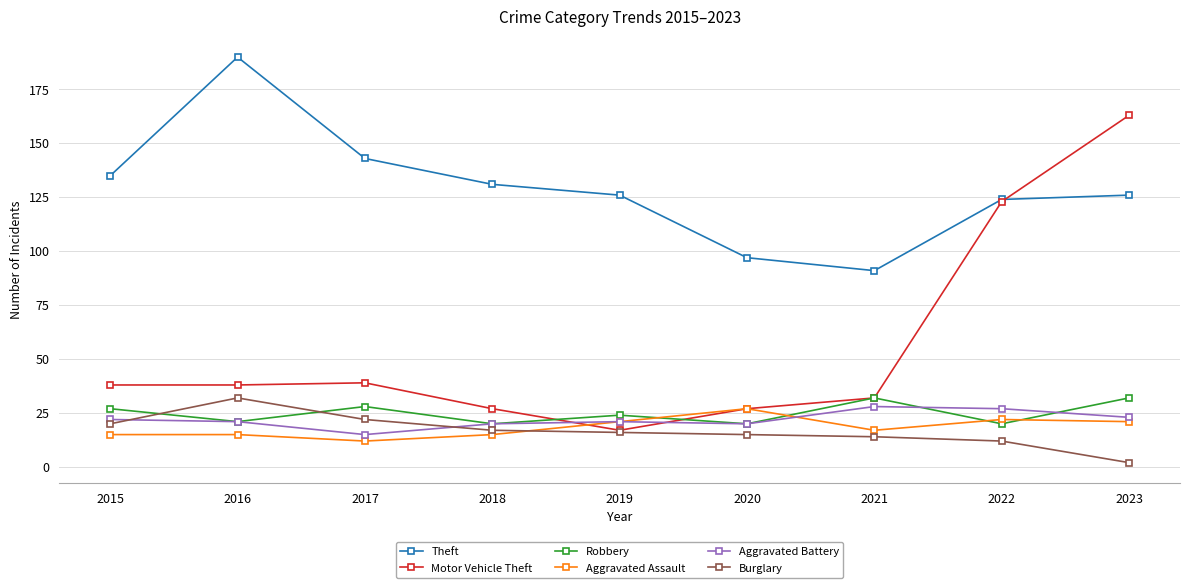

At which category is the sum across all series the highest?

2023